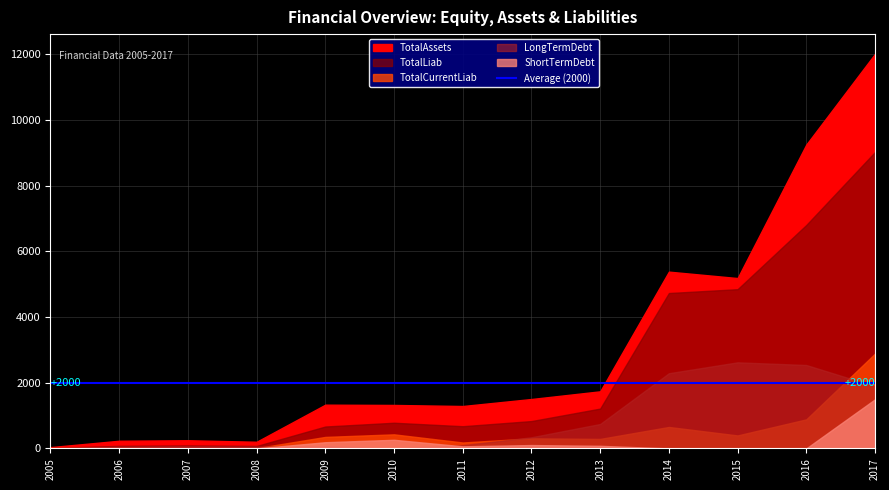

At which category does the chart reach its peak across all series?

2017